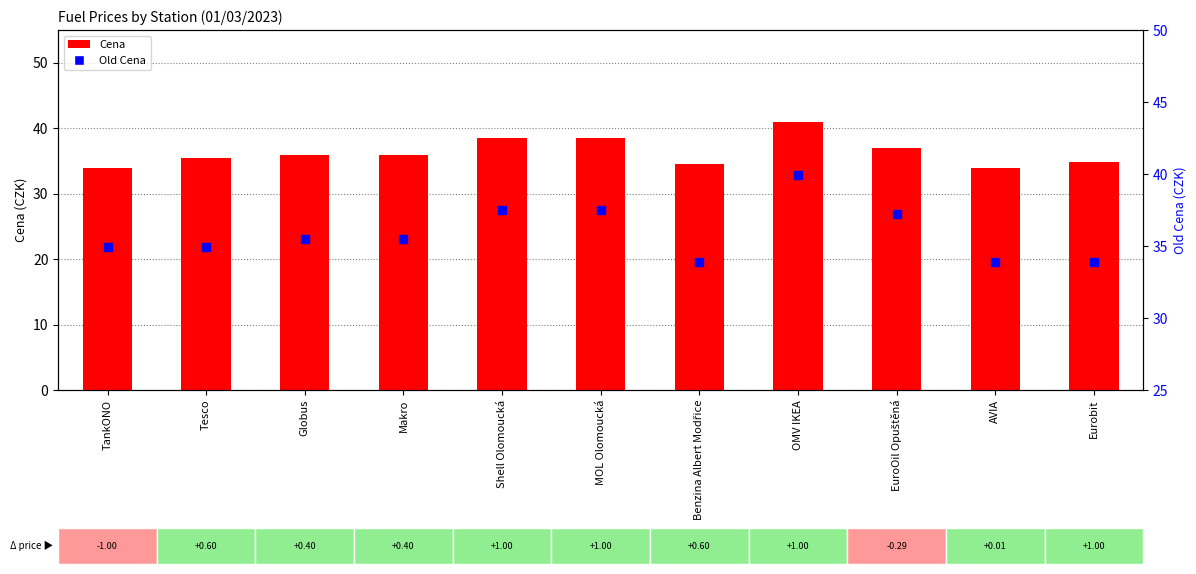

Which series has the widest spread of Y values?

Cena